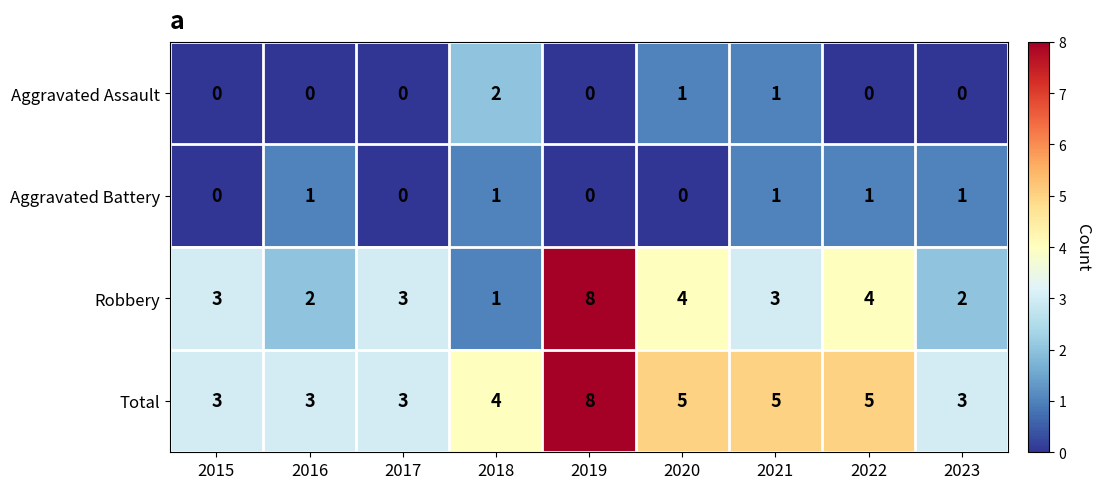

What is the maximum value shown in the chart?

8